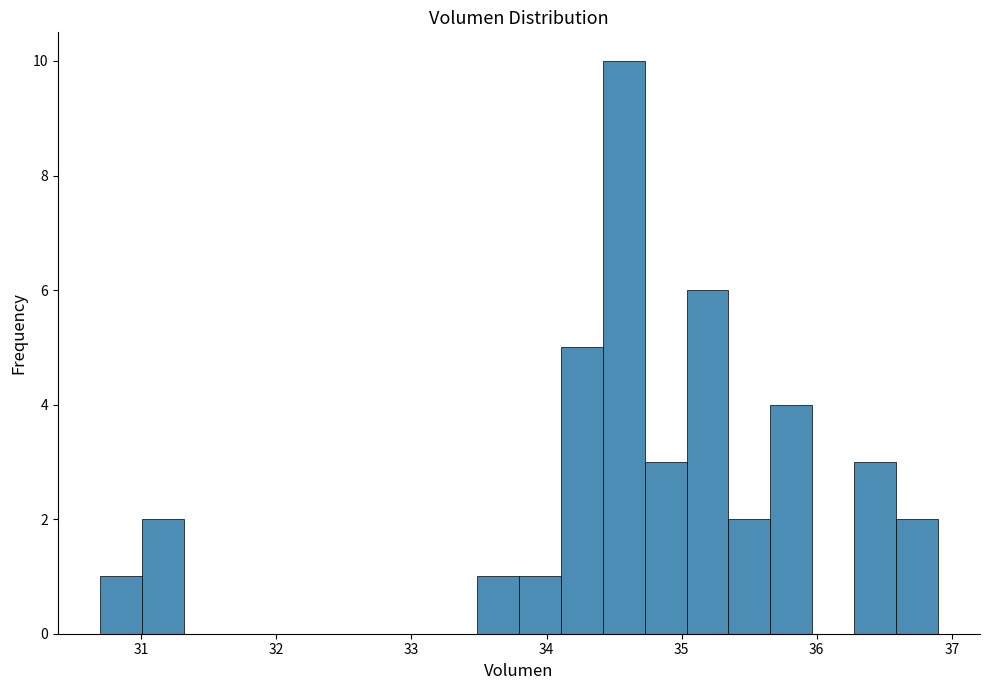

Read against the x-axis, roughly where is the centre of the tallest bar?

34.6